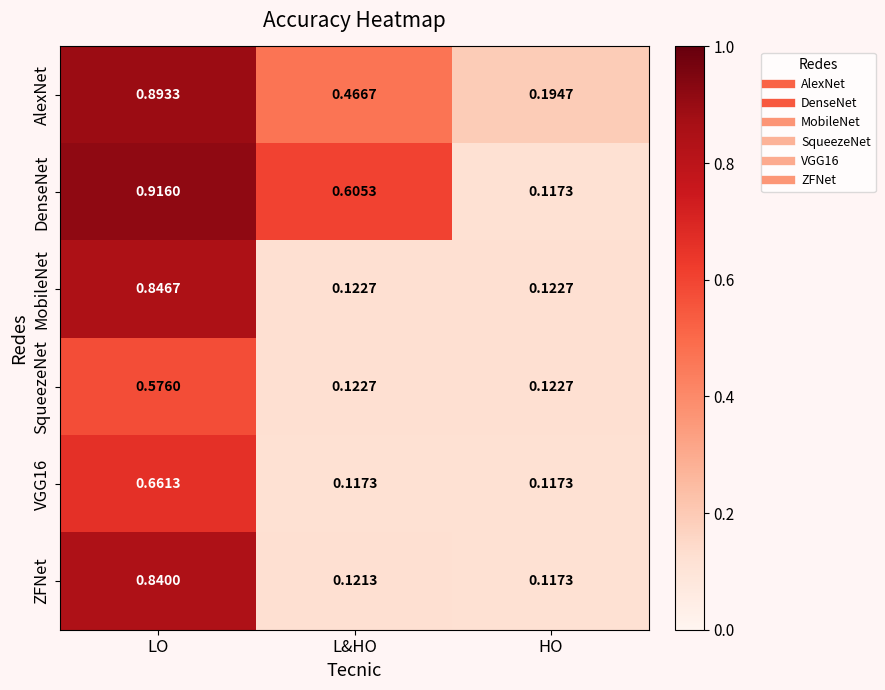

At which category does the chart reach its peak across all series?

LO